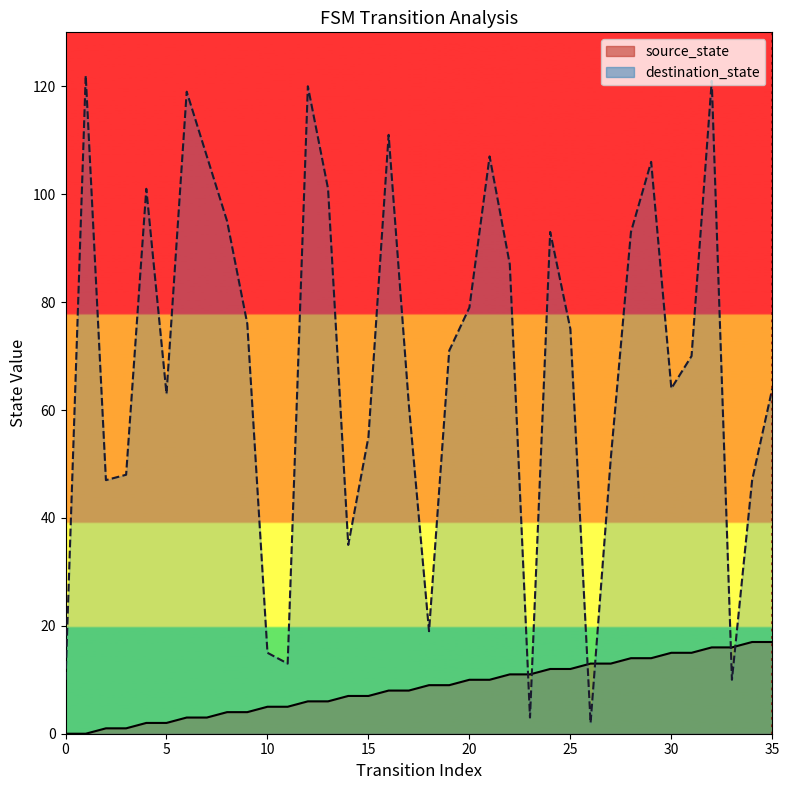

What is the sum of the source_state line values at 25 and 31?

27